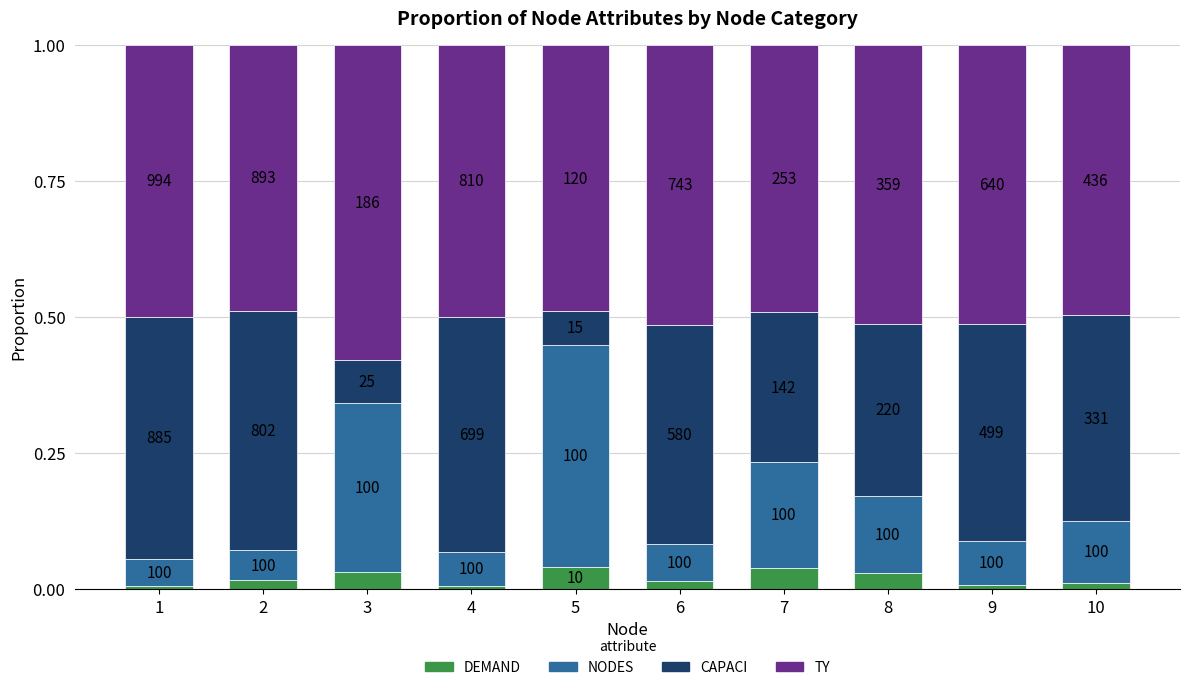

What are all the series names shown in the legend?

DEMAND, NODES, CAPACI, TY